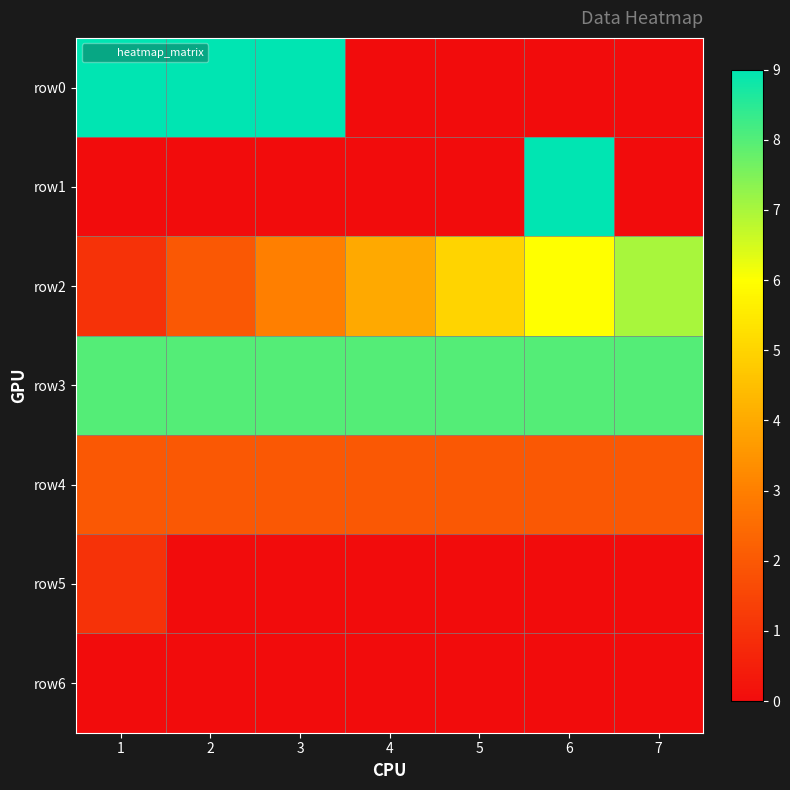

Reading right to left, list all the values displayed in this chart.

row0: 7=0	6=0	5=0	4=0	3=9	2=9	1=9
row1: 7=0	6=9	5=0	4=0	3=0	2=0	1=0
row2: 7=7	6=6	5=5	4=4	3=3	2=2	1=1
row3: 7=8	6=8	5=8	4=8	3=8	2=8	1=8
row4: 7=2	6=2	5=2	4=2	3=2	2=2	1=2
row5: 7=0	6=0	5=0	4=0	3=0	2=0	1=1
row6: 7=0	6=0	5=0	4=0	3=0	2=0	1=0